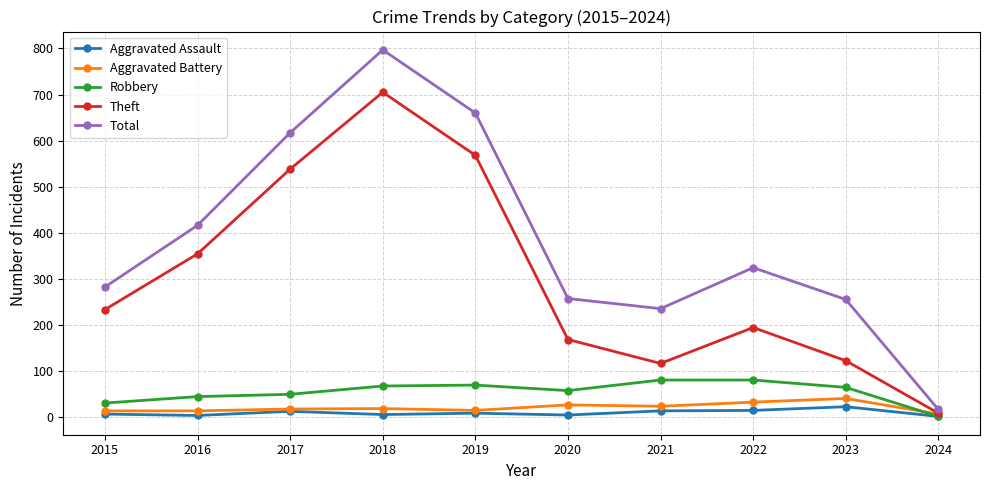

The value of Total at 2018 is 384. True or false?

False